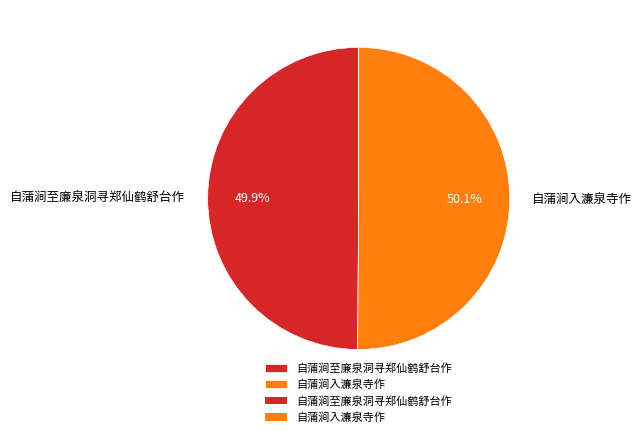

Does any single category account for the majority?

Yes